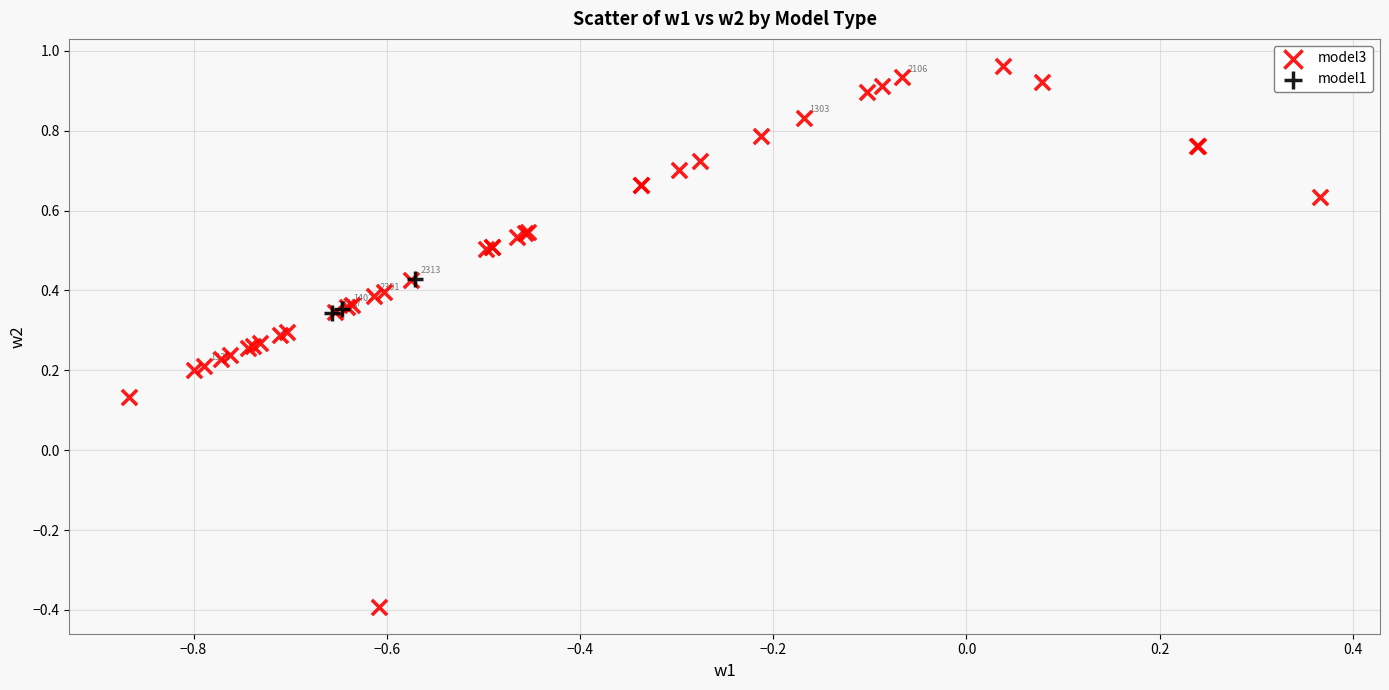

Which series reaches the minimum Y coordinate?

model3